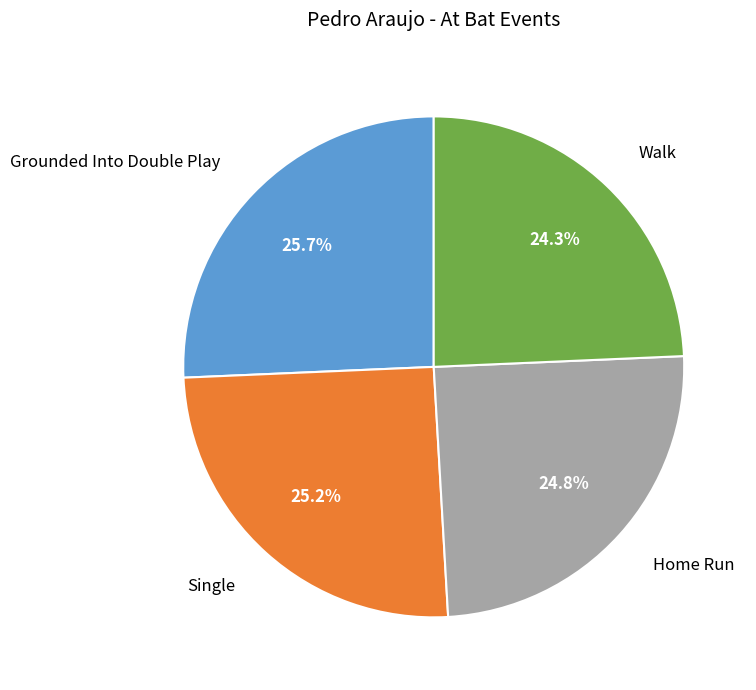

To the nearest percent, what percentage of the pie is Grounded Into Double Play?

26%